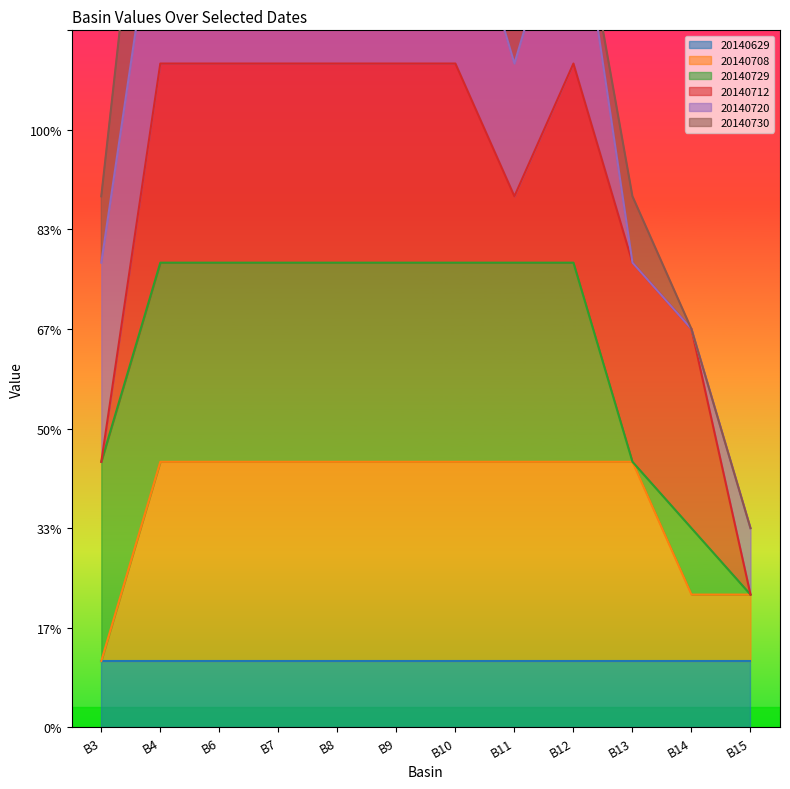

Between BASIN_NR_8 and BASIN_NR_15, which is larger?

BASIN_NR_8